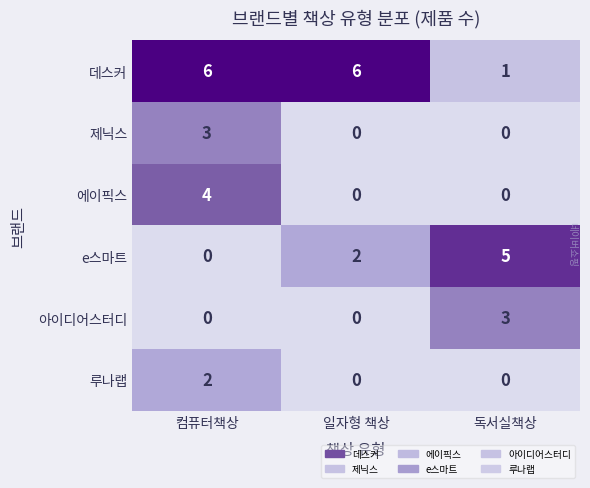

True or false: 루나랩 has a value of 1 at 컴퓨터책상.

False